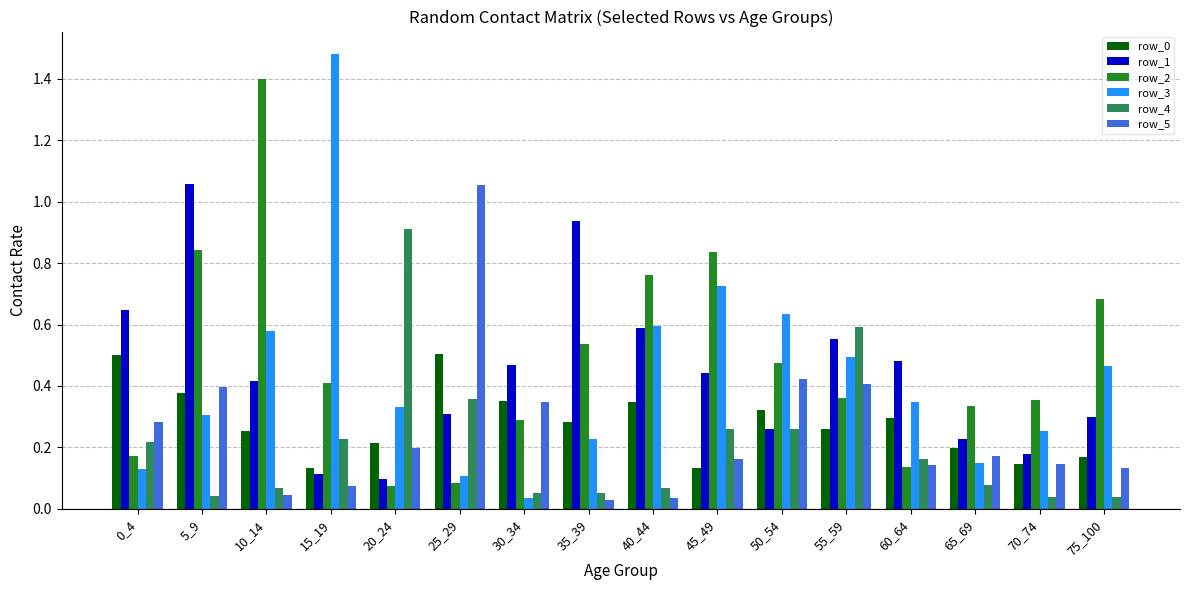

Which series has the largest range (max minus min)?

row_3